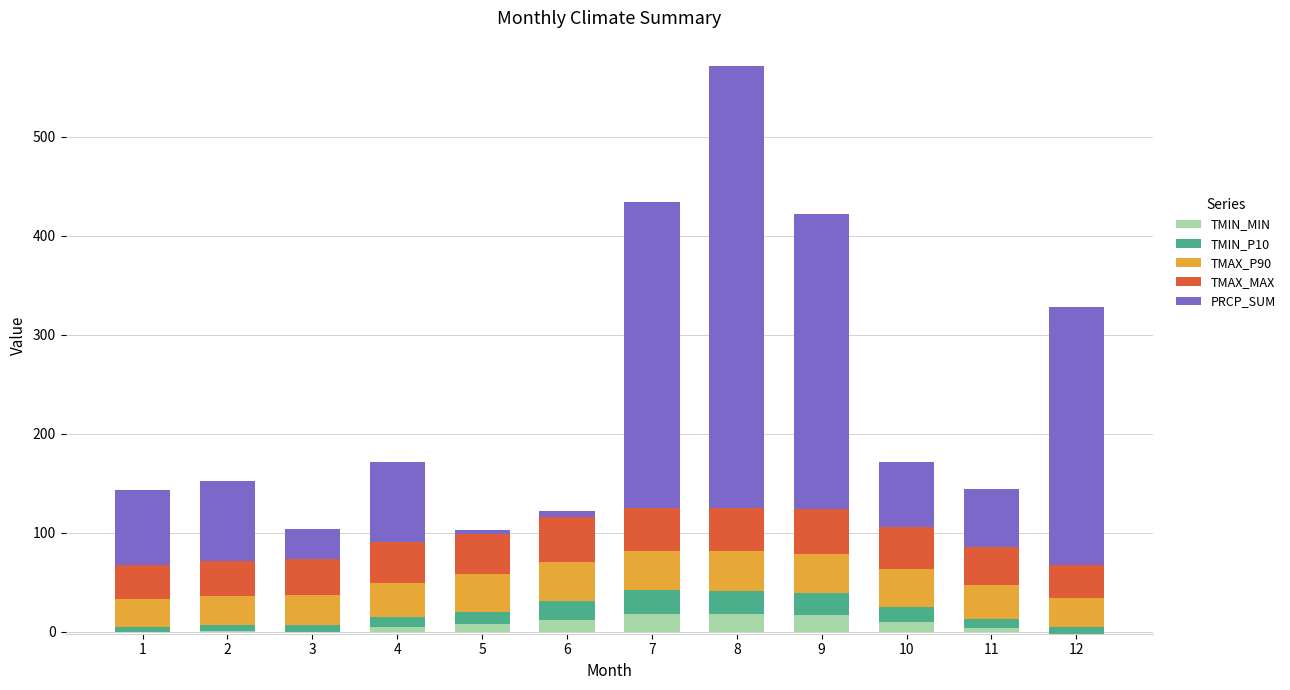

What is the value of the TMAX_MAX bar at the 6th from the left?

45.0